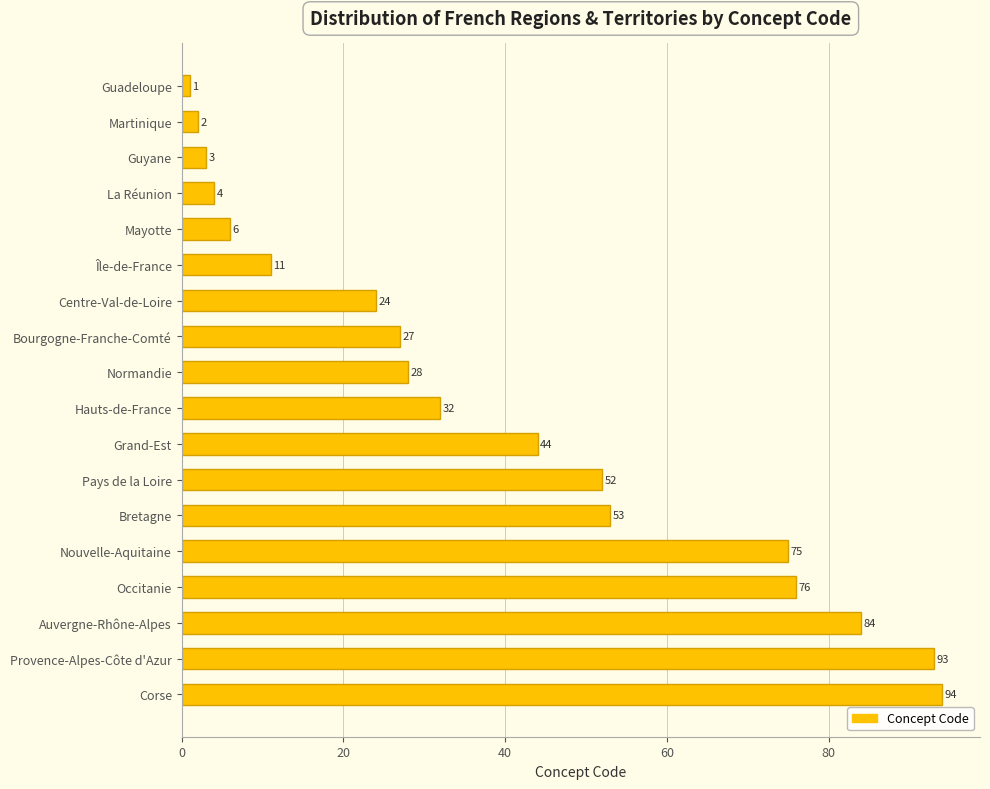

True or false: the data shows 21 at Auvergne-Rhône-Alpes.

False